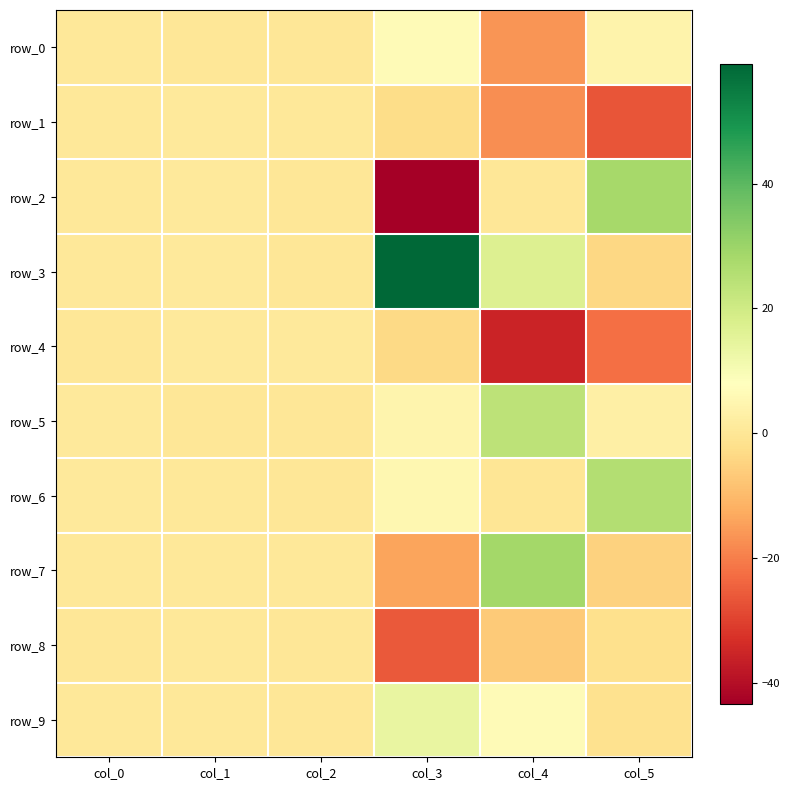

Reading left to right, list all the values displayed in this chart.

row_0: col_0=0.5	col_1=0.0	col_2=0.2	col_3=6.6	col_4=-16.3	col_5=4.1
row_1: col_0=0.7	col_1=0.8	col_2=0.3	col_3=-2.8	col_4=-17.7	col_5=-26.7
row_2: col_0=0.7	col_1=1.0	col_2=0.2	col_3=-43.3	col_4=0.1	col_5=28.3
row_3: col_0=0.4	col_1=1.0	col_2=0.3	col_3=59.2	col_4=17.1	col_5=-3.9
row_4: col_0=0.3	col_1=0.9	col_2=0.8	col_3=-3.5	col_4=-35.5	col_5=-22.1
row_5: col_0=0.8	col_1=0.2	col_2=0.2	col_3=4.3	col_4=23.9	col_5=2.8
row_6: col_0=0.8	col_1=0.6	col_2=0.2	col_3=5.4	col_4=-0.3	col_5=25.6
row_7: col_0=0.4	col_1=0.7	col_2=0.6	col_3=-13.8	col_4=28.7	col_5=-4.9
row_8: col_0=0.1	col_1=0.5	col_2=0.3	col_3=-26.1	col_4=-6.5	col_5=-1.8
row_9: col_0=0.4	col_1=0.5	col_2=0.0	col_3=13.9	col_4=6.4	col_5=-1.5